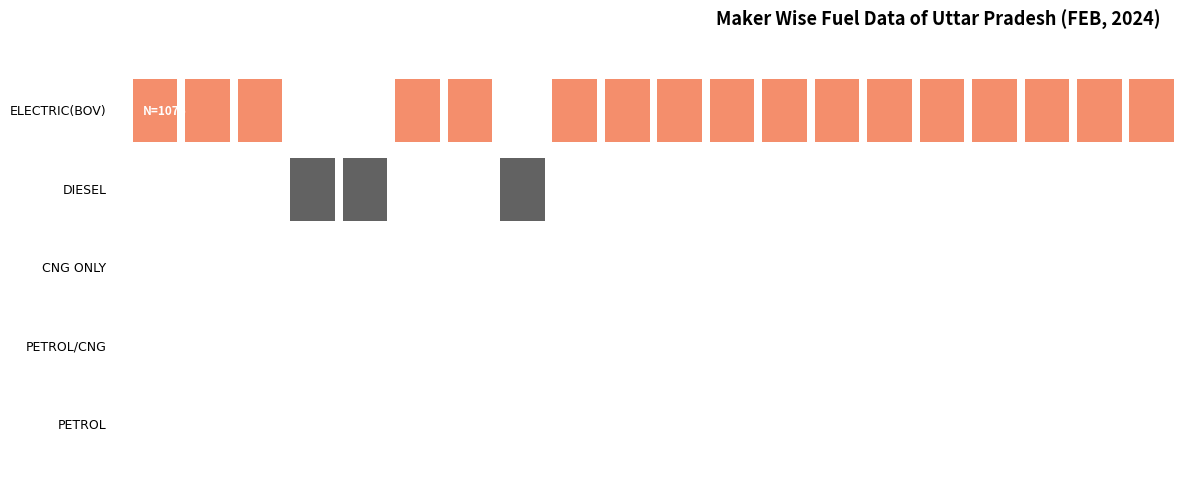

Is the value of DIESEL at AMAN AUTOMOBILES greater than the value of PETROL at AMAN AUTOMOBILES?

No